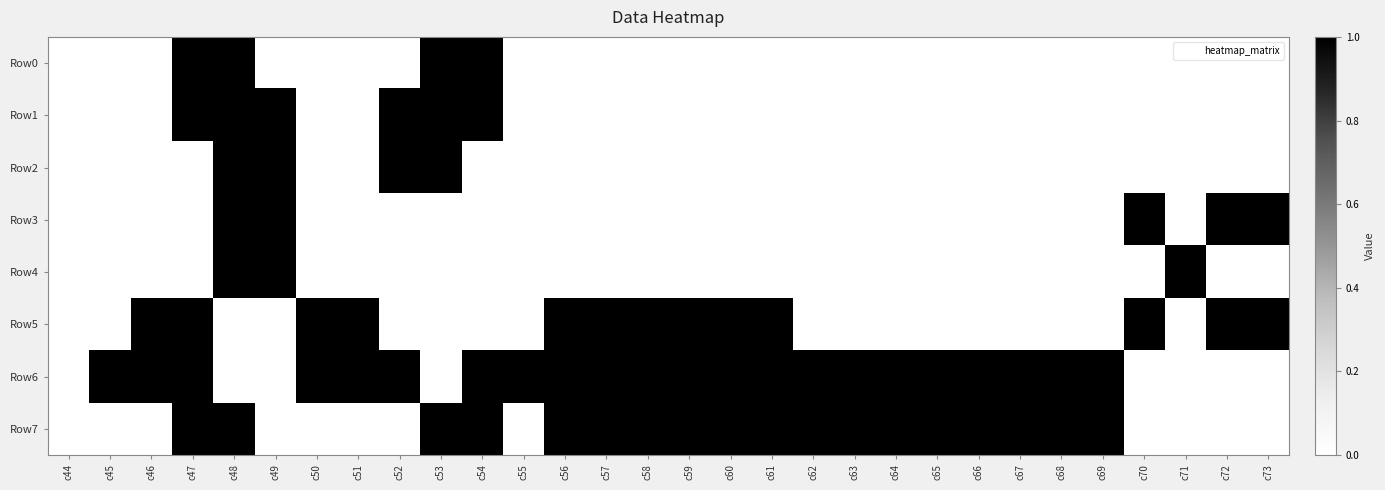

How many categories are shown in the chart?

30